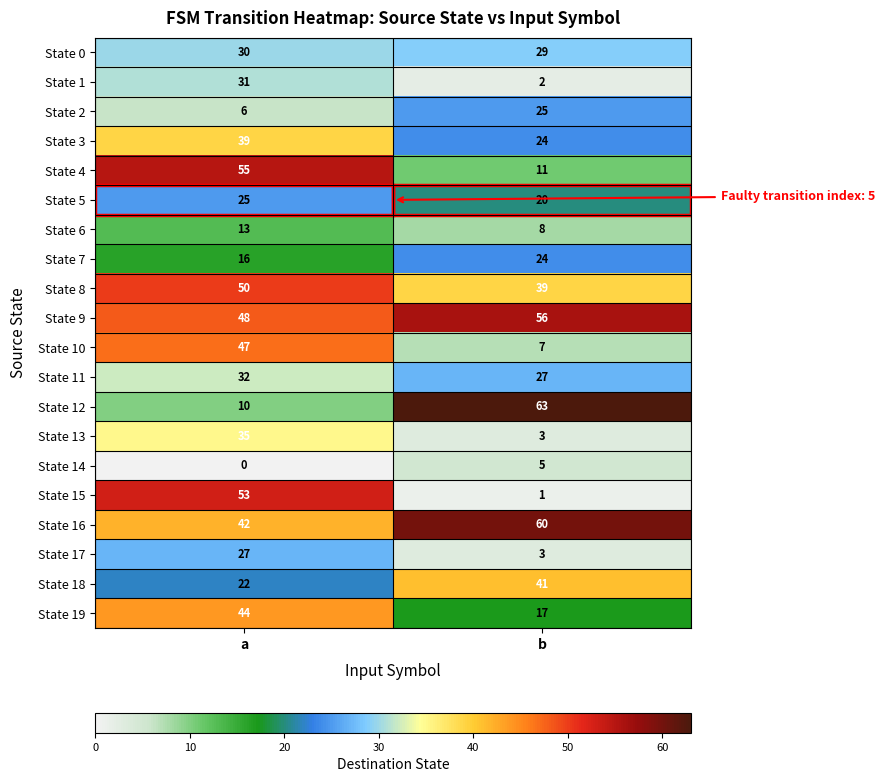

Which series changed the most between a and b?

State 12